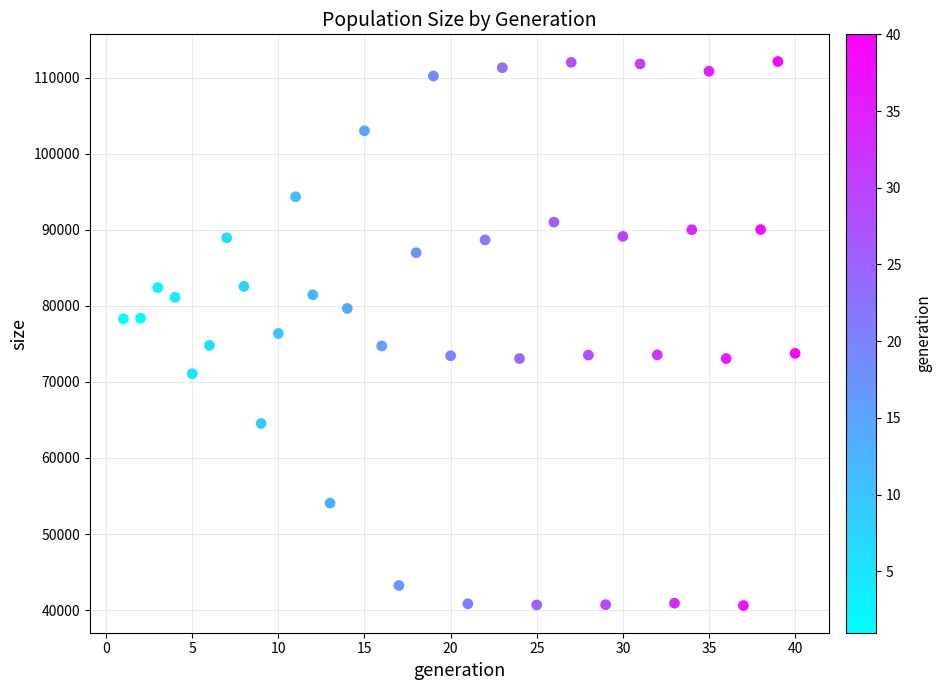

What is the range of X values (max minus min)?

39